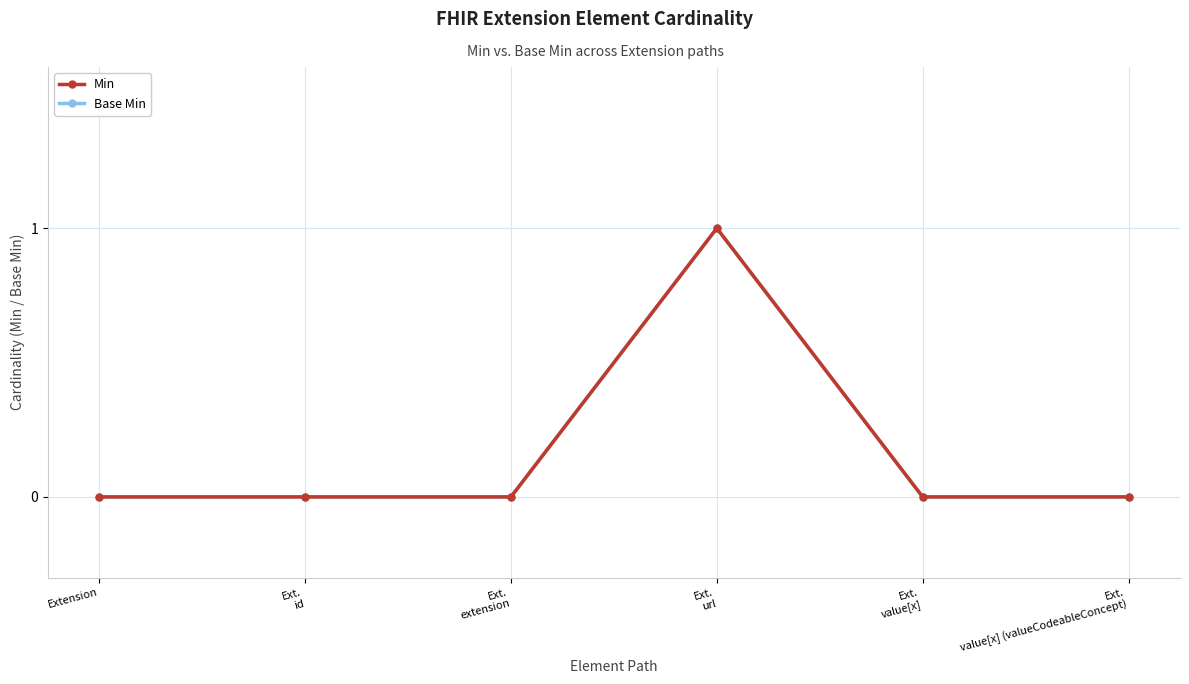

Does the chart have visible grid lines?

Yes